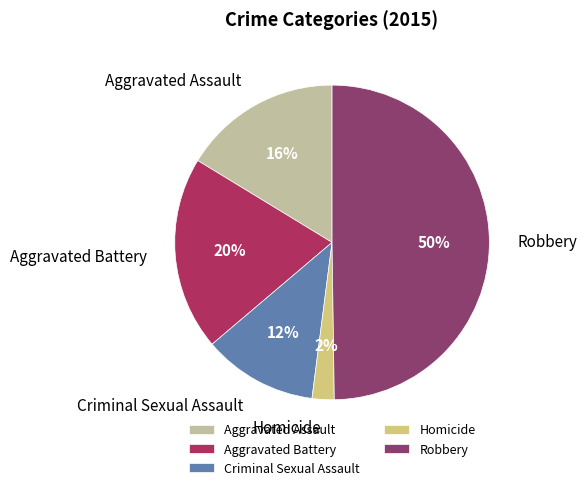

How many segments does this pie chart have?

5